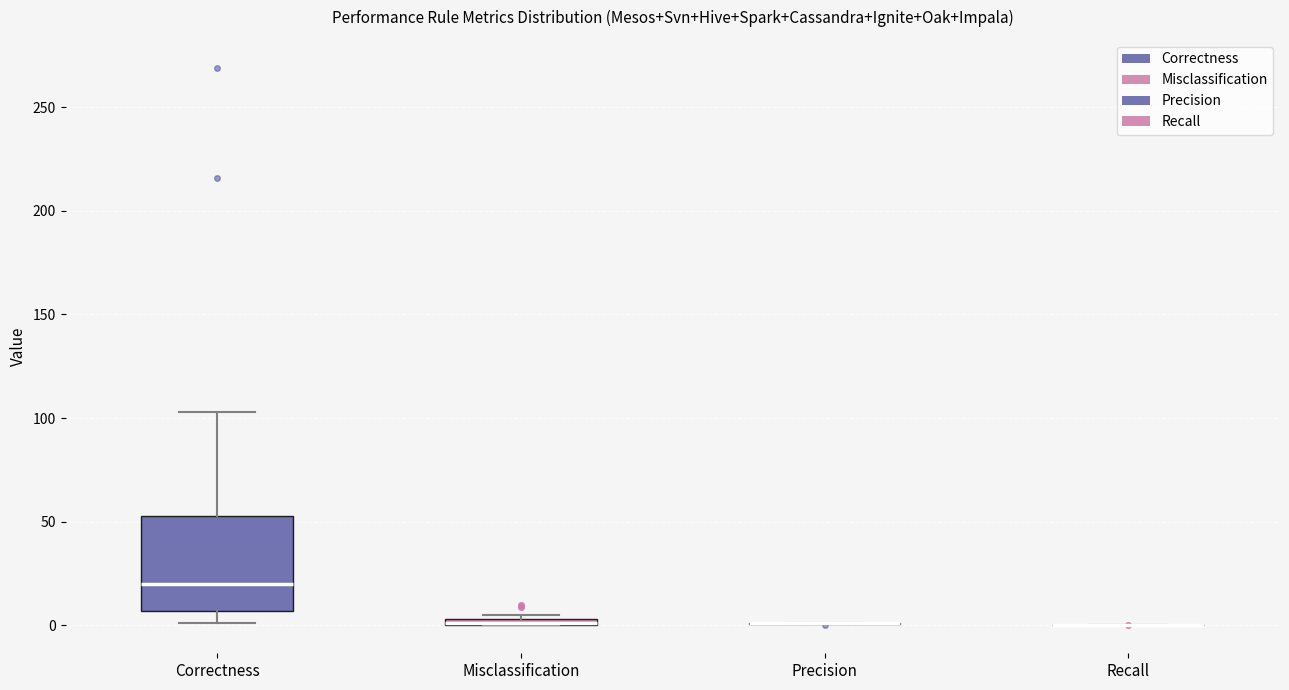

Comparing the boxes themselves (not the whiskers), which one is the tallest?

Correctness